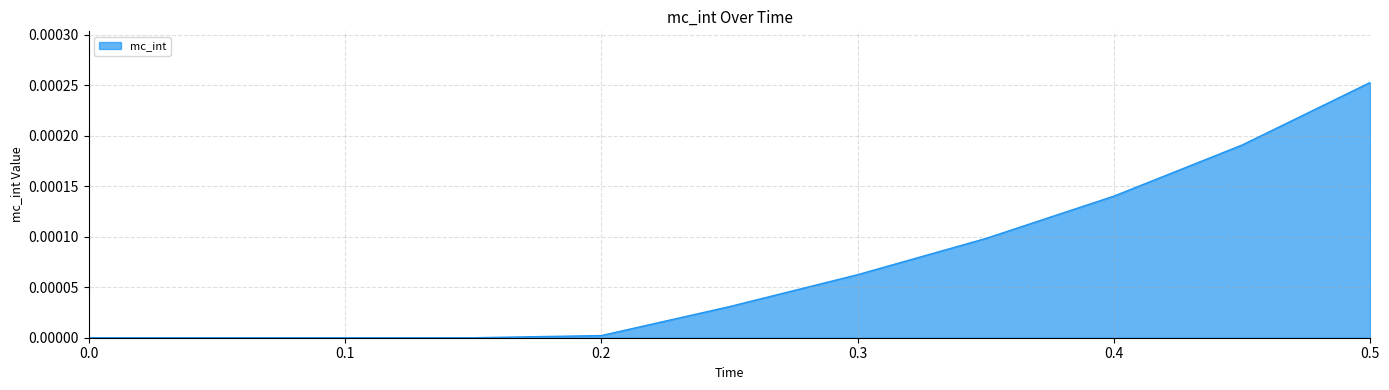

What is the label of the 7th point from the right?

0.2